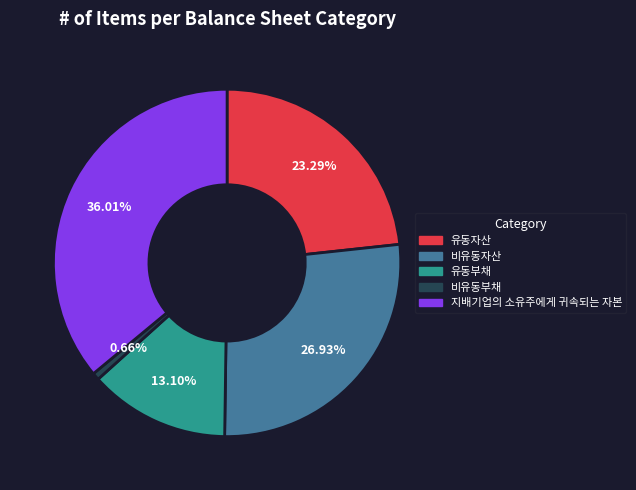

Does 비유동부채 represent more than half of the total?

No